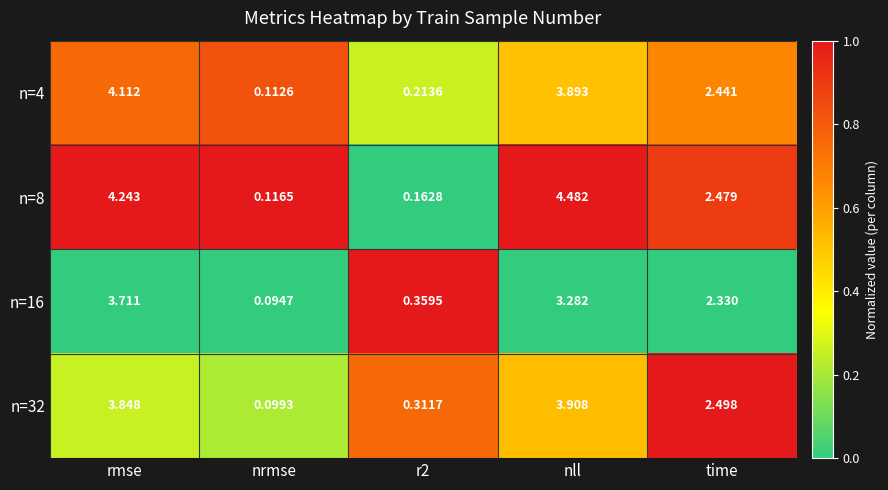

At which category is the sum across all series the highest?

rmse